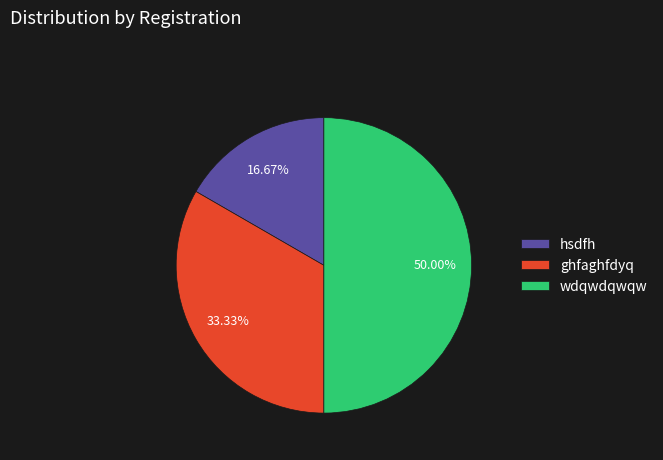

Between hsdfh and ghfaghfdyq, which is larger?

ghfaghfdyq